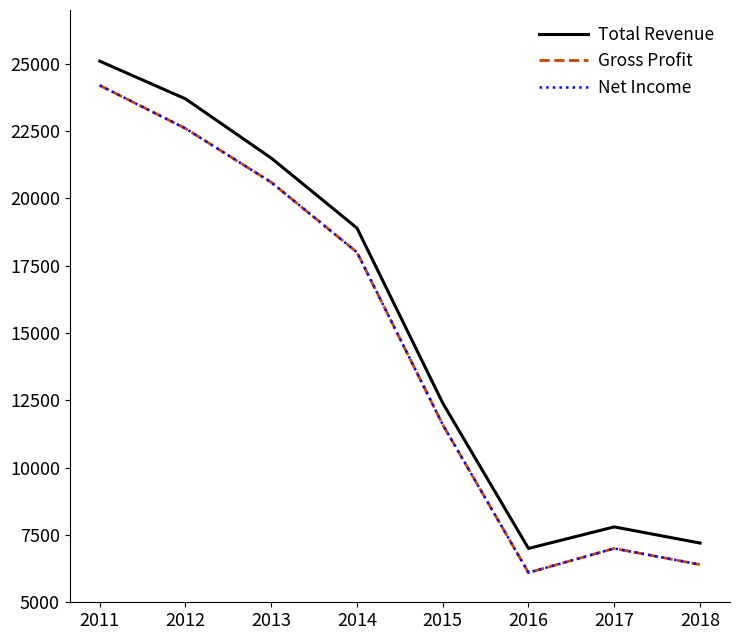

True or false: Total Revenue has more than 2 interior local peaks.

False